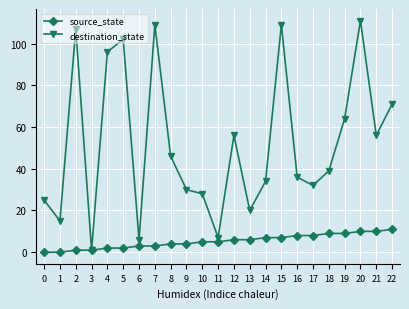

What is the highest value of the source_state series?

11